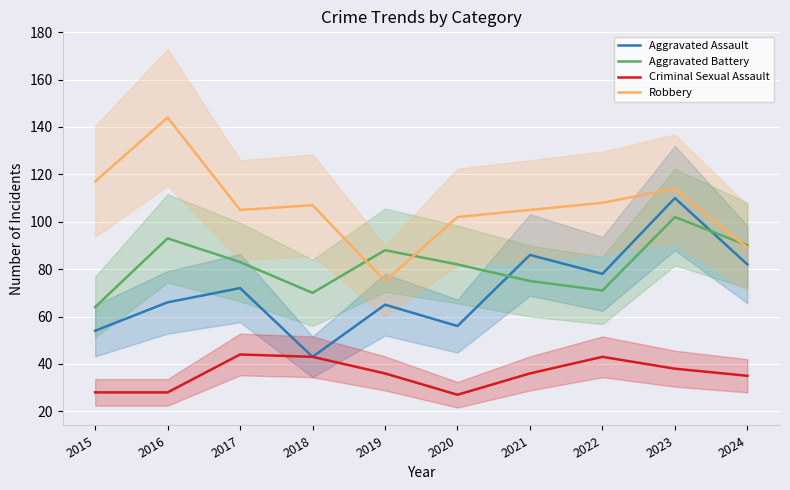

True or false: Aggravated Battery has more than 1 points higher than both neighbors.

True